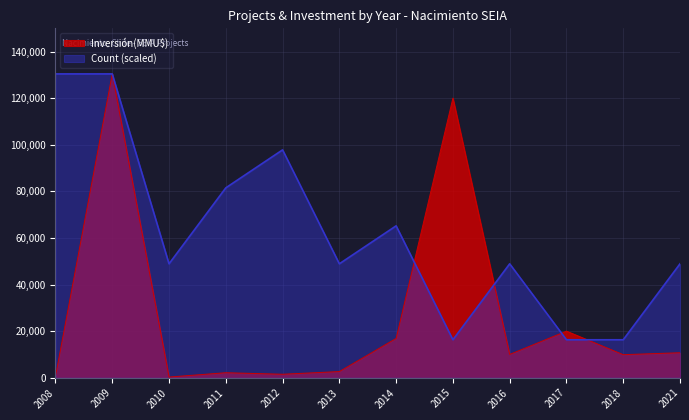

At which label does Count first exceed 48899?

2008